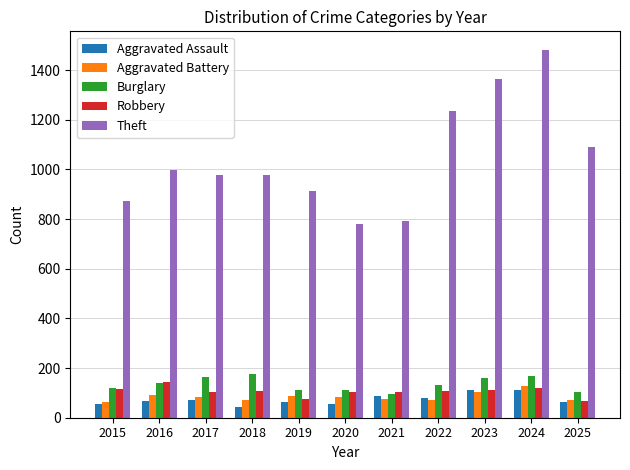

What are all the series names shown in the legend?

Aggravated Assault, Aggravated Battery, Burglary, Robbery, Theft